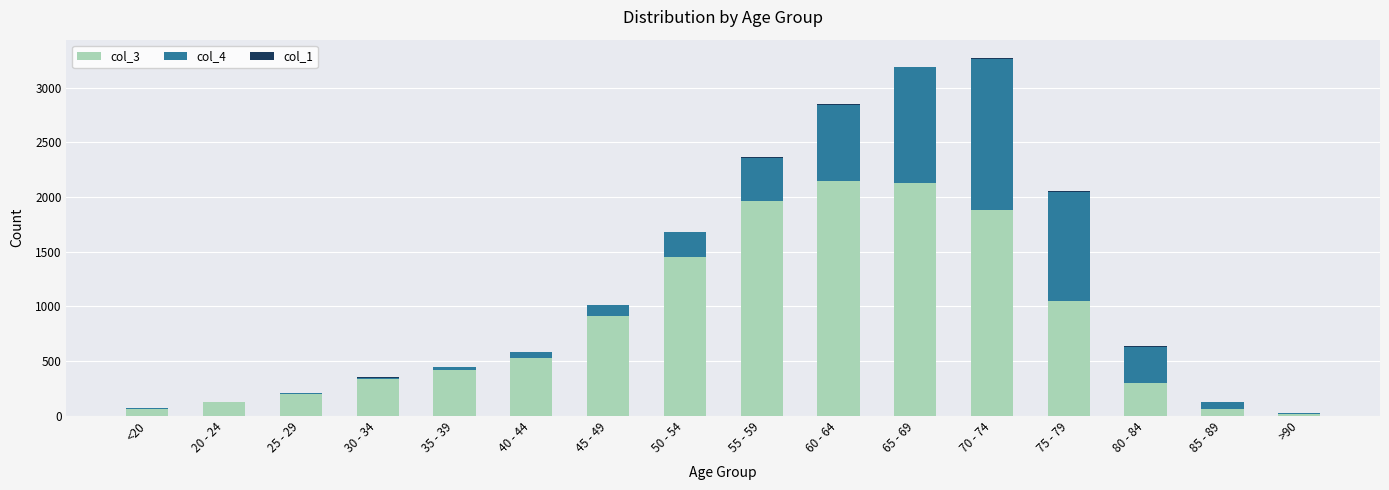

What is the label of the 1st bar from the left?

<20